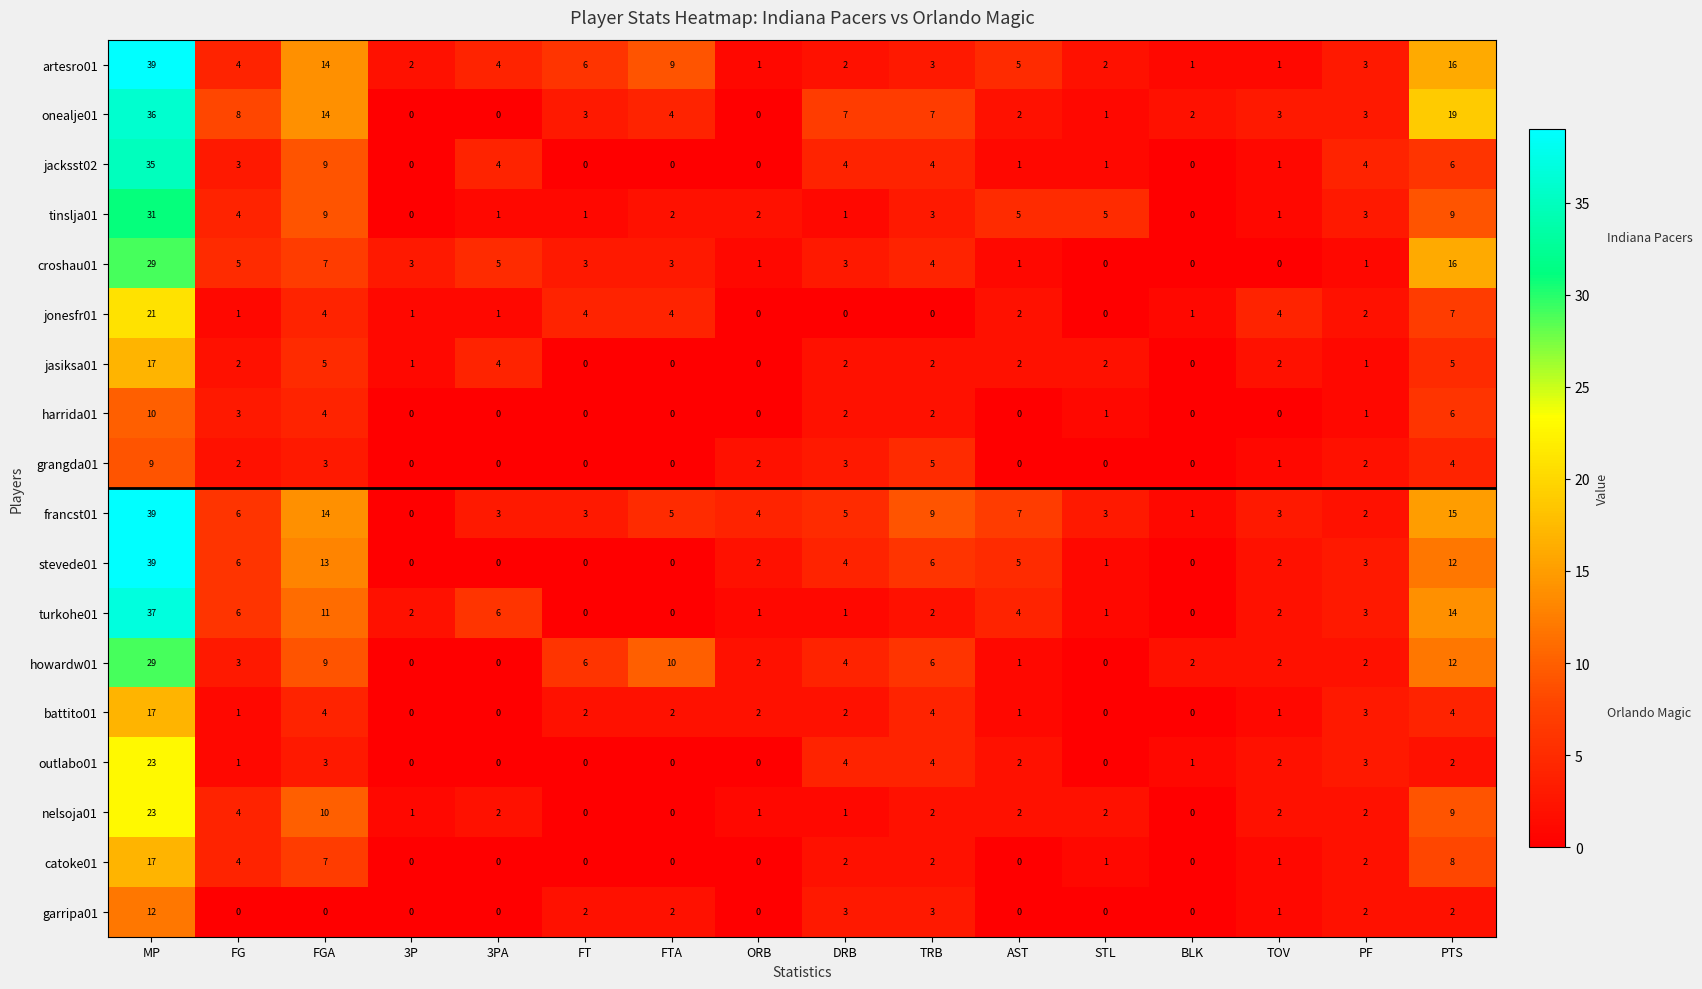

At which label does artesro01 first exceed 4?

MP